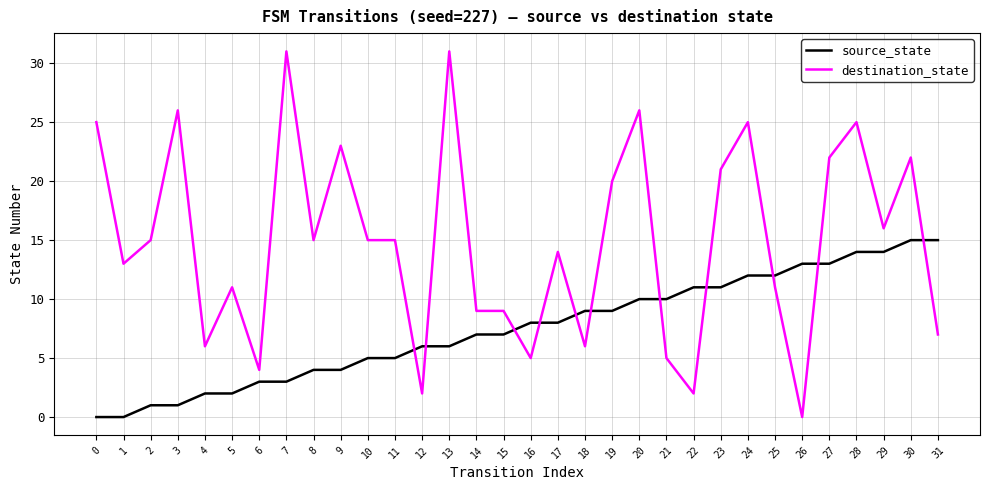

Where is the first local maximum for destination_state?

3